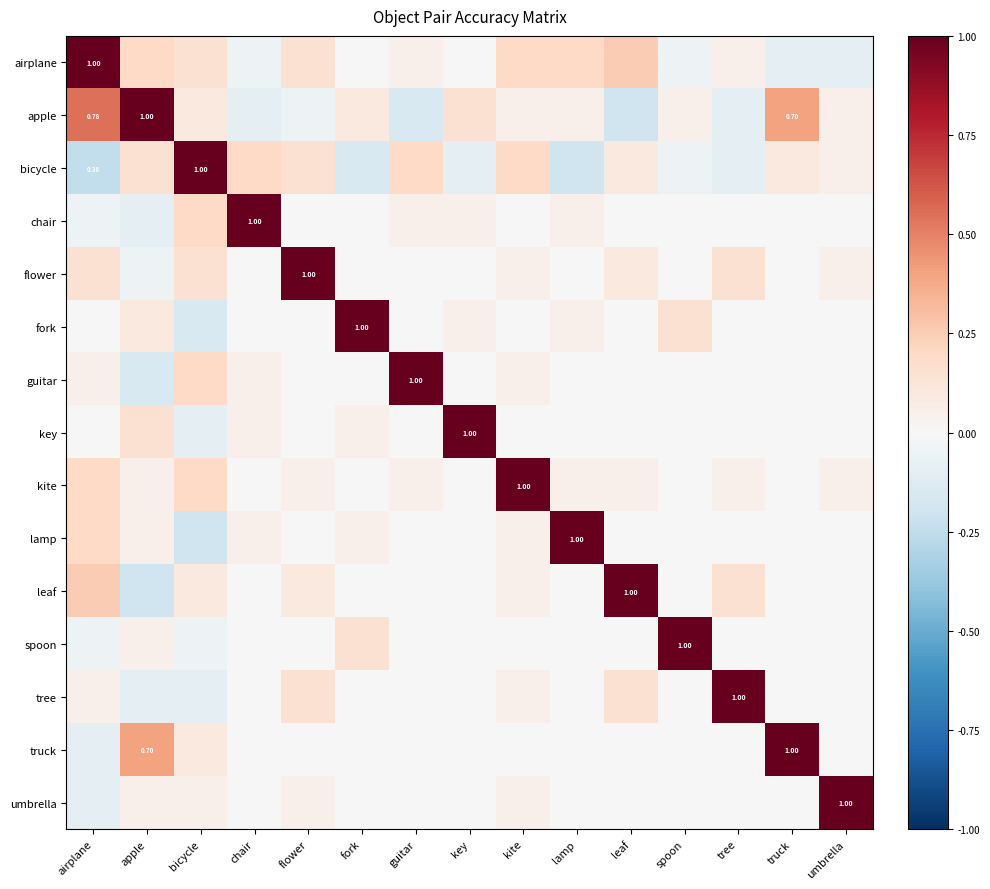

What is the difference between the maximum and minimum values in the apple series?

1.2